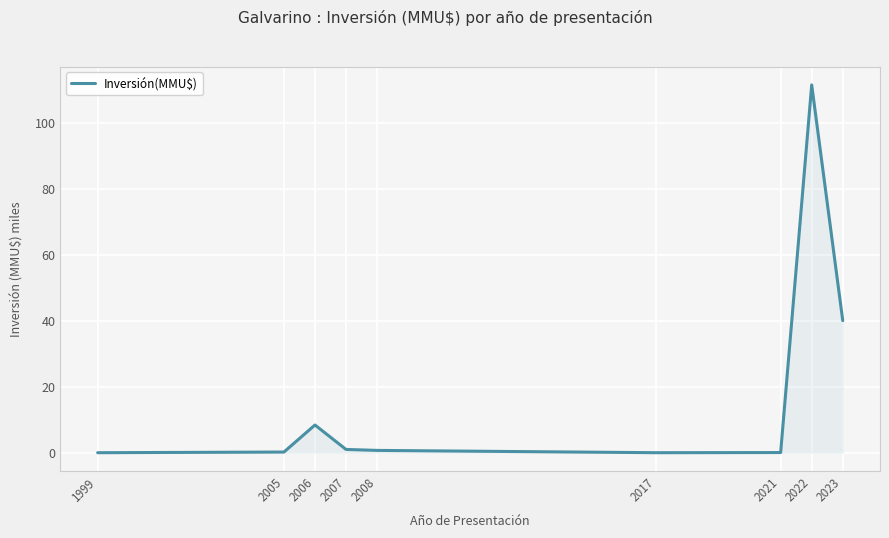

Where is the first local maximum?

2006